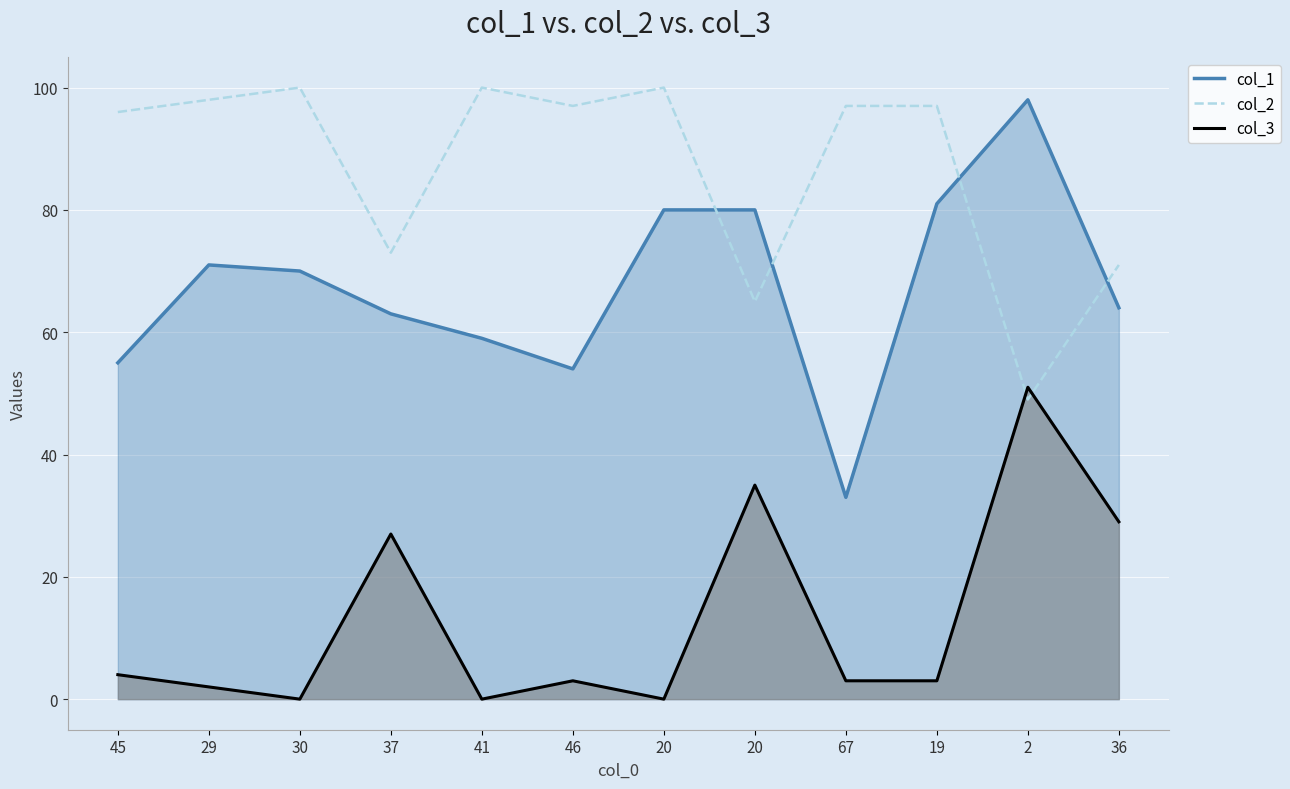

What value does the col_1 series have at 67, to the nearest 5?

35